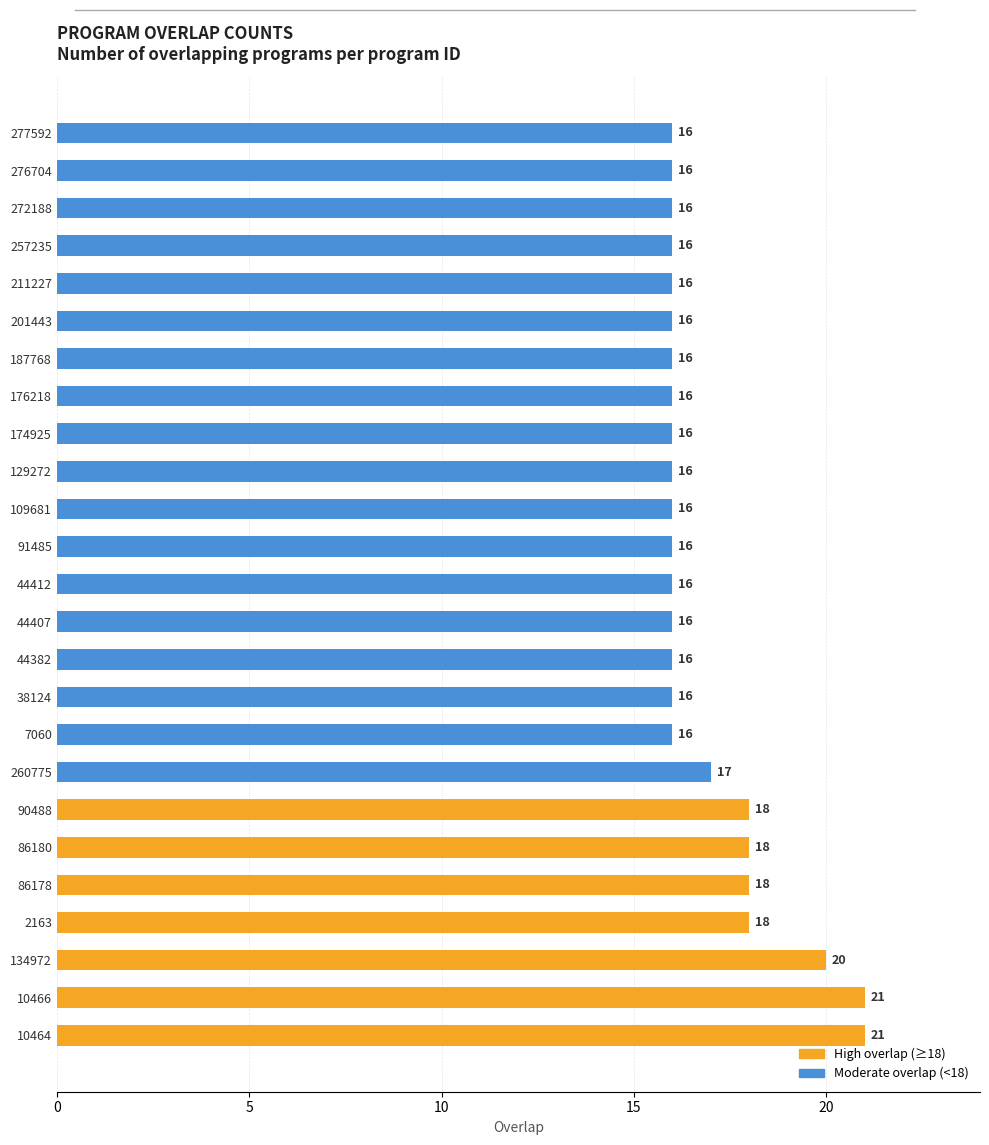

What is the difference between the maximum and minimum values?

5